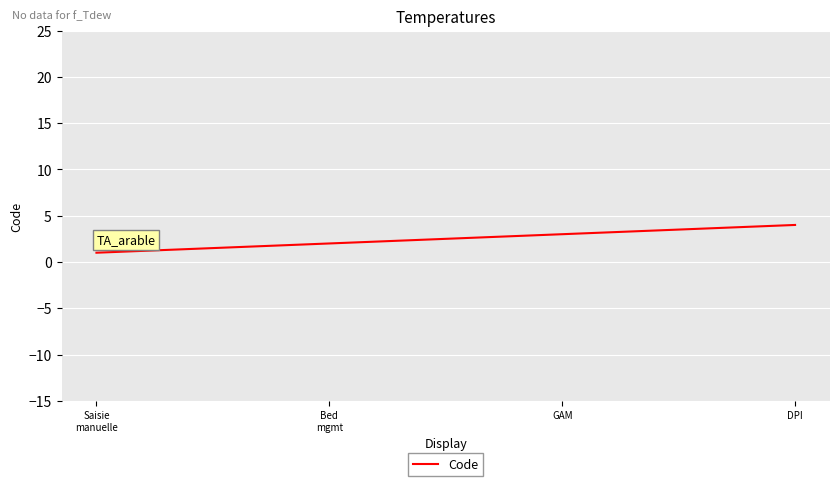

What is the sum of the values at GAM and DPI?

7